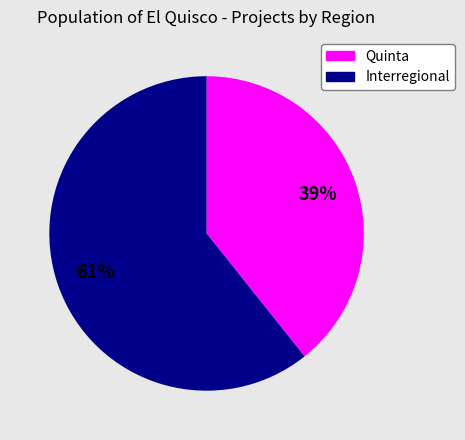

What percentage is the Interregional slice, to the nearest percent?

61%